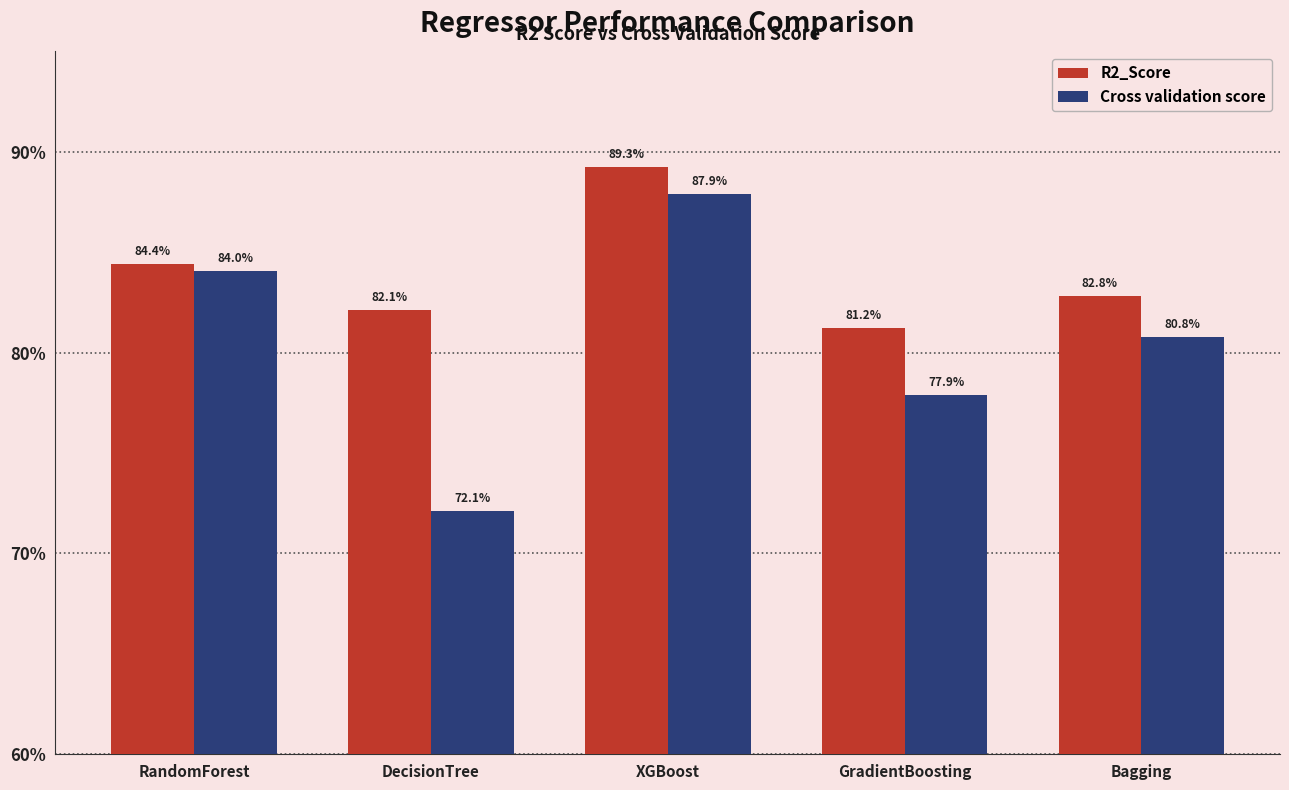

What is the difference between the R2_Score values at Bagging and RandomForest?

1.6